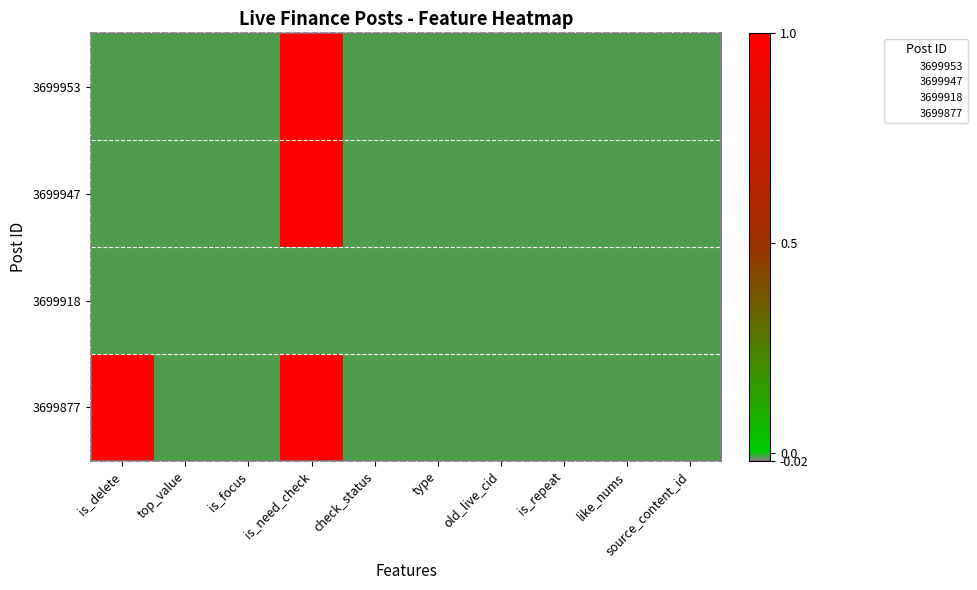

At how many categories does at least one series exceed 0?

2